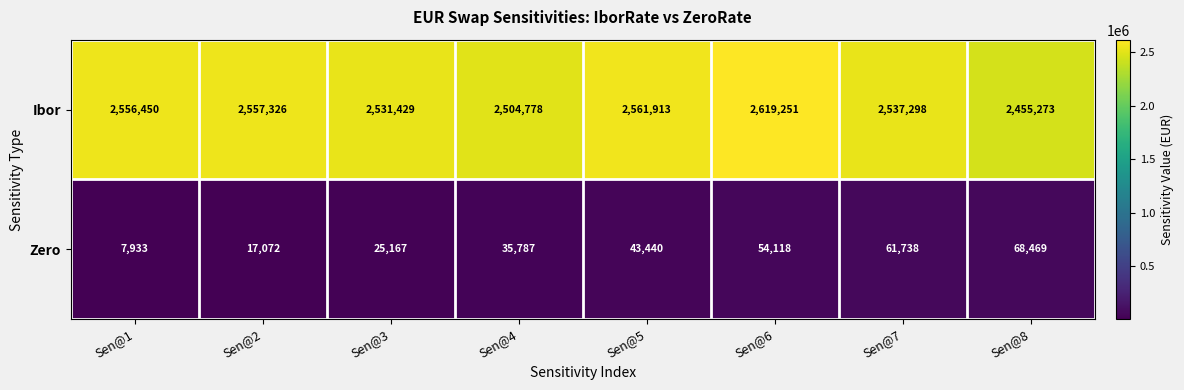

What is the difference between the maximum and minimum values in the Ibor series?

163978